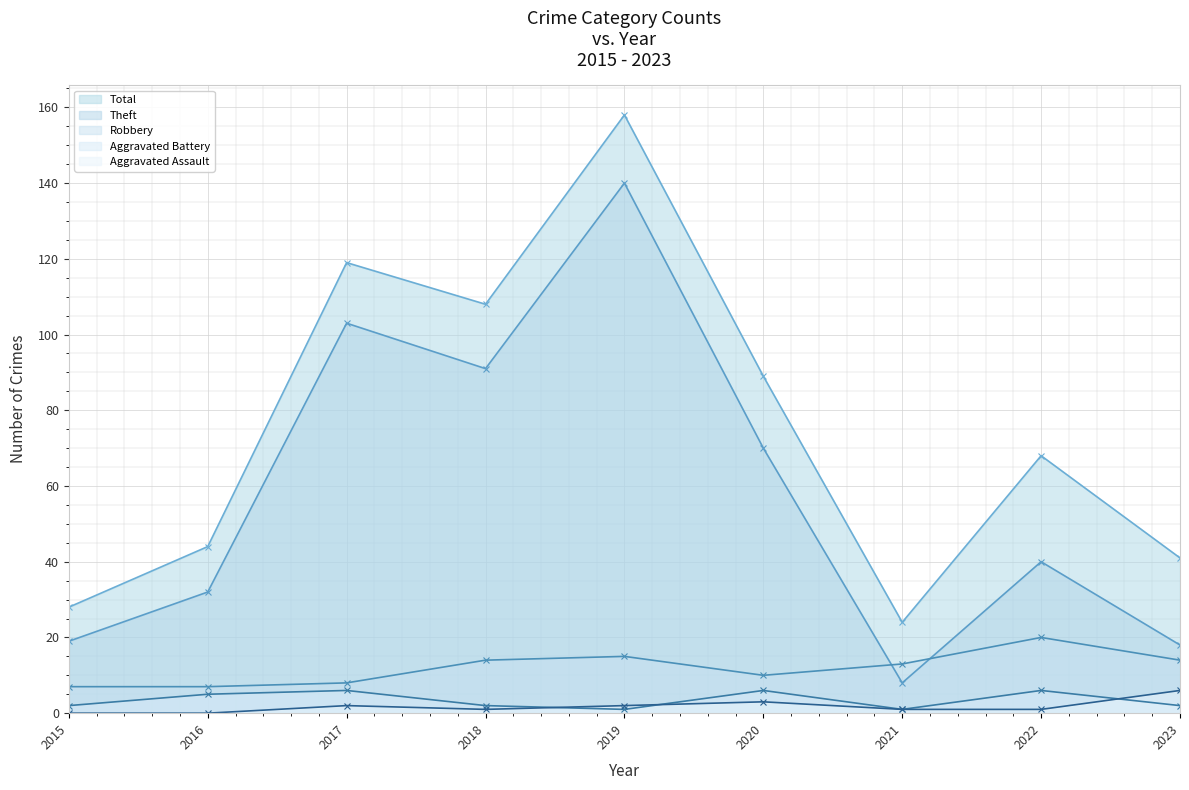

What is the value of the Robbery line point at the 7th from the left?

13